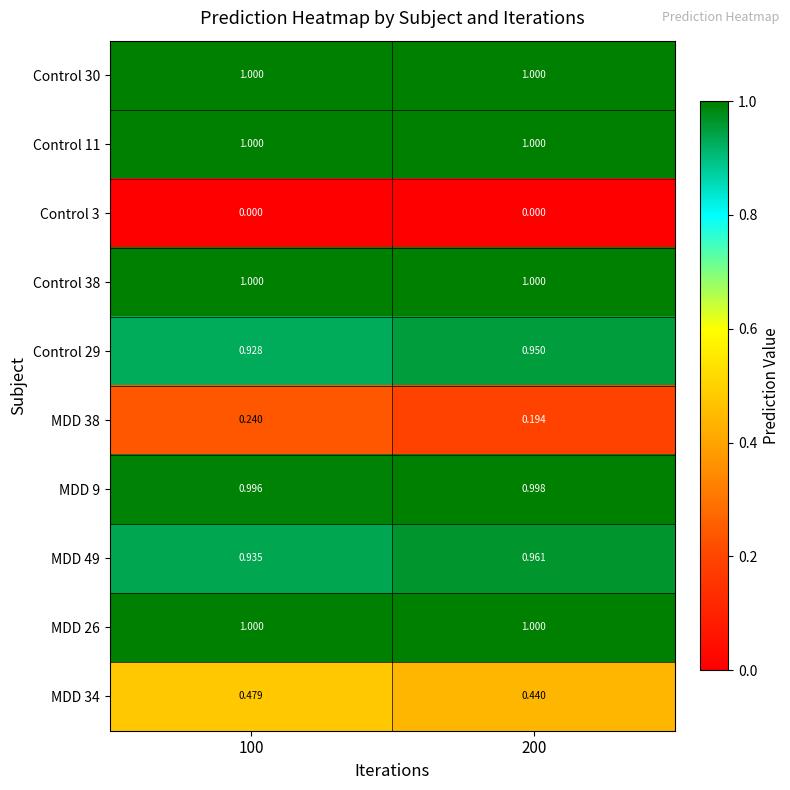

Is the value of Control 3 at 100 greater than the value of Control 11 at 100?

No